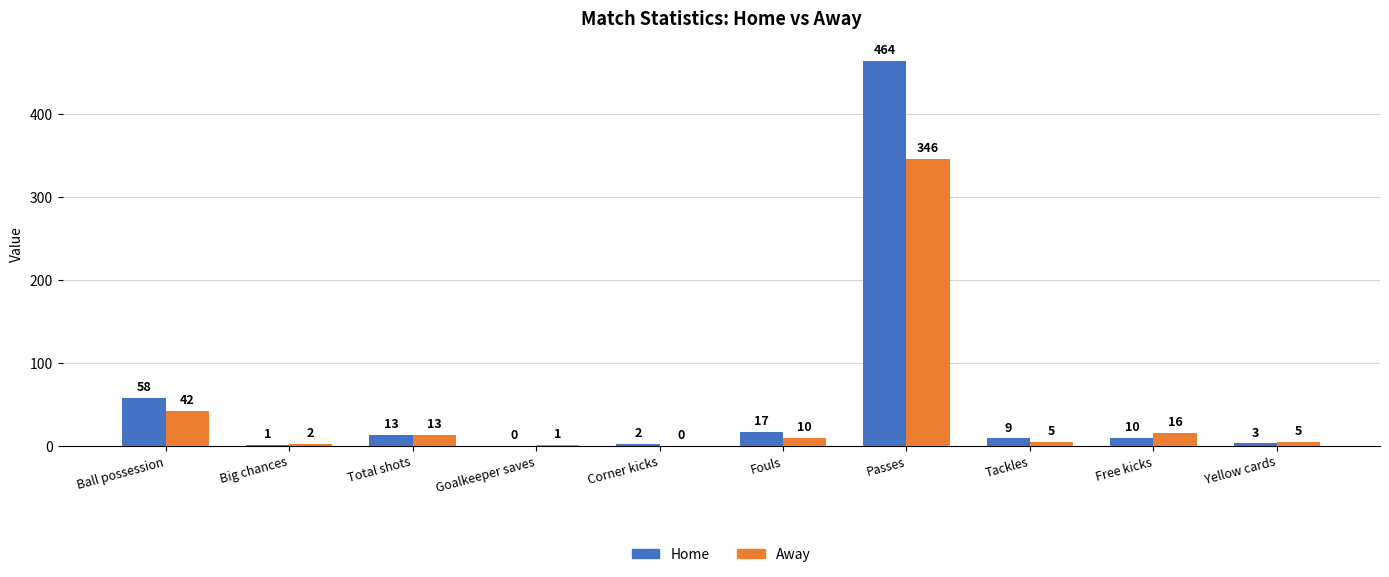

What is the sum of all Away values?

440